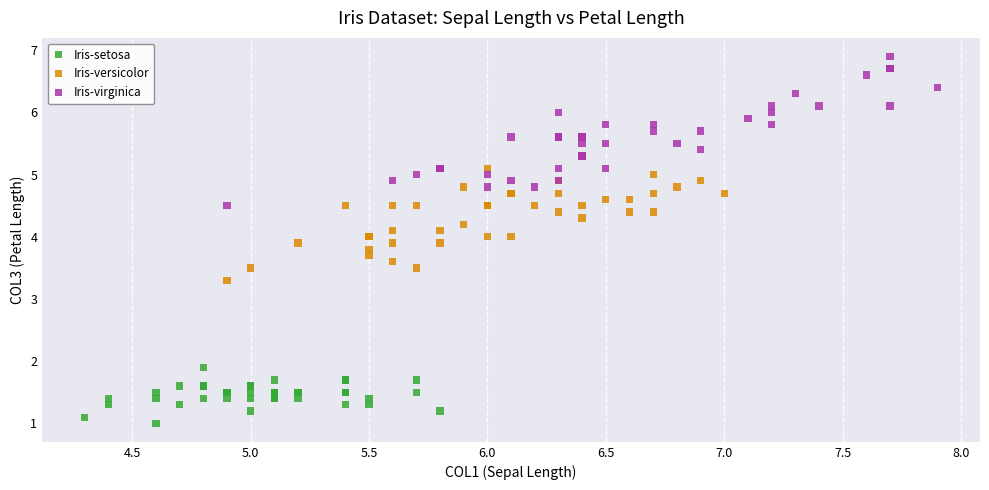

Which series has the largest Y range (max minus min)?

Iris-virginica